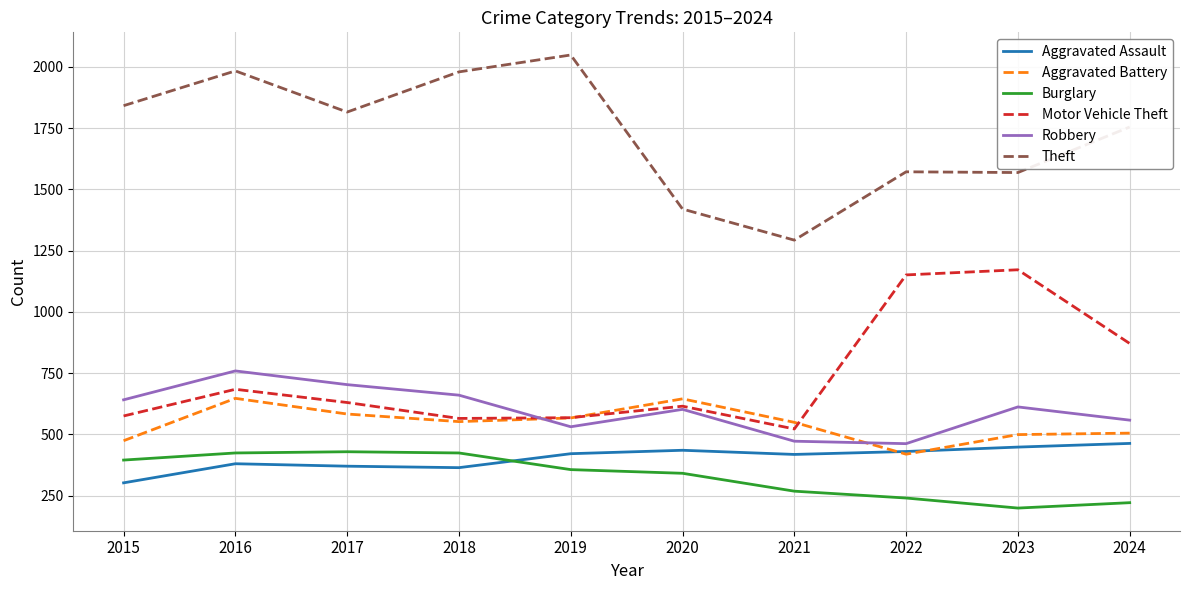

True or false: Aggravated Battery and Robbery cross at least once.

True